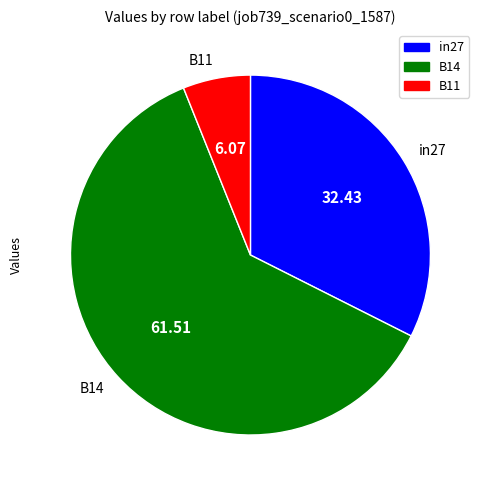

Between B14 and B11, which is larger?

B14